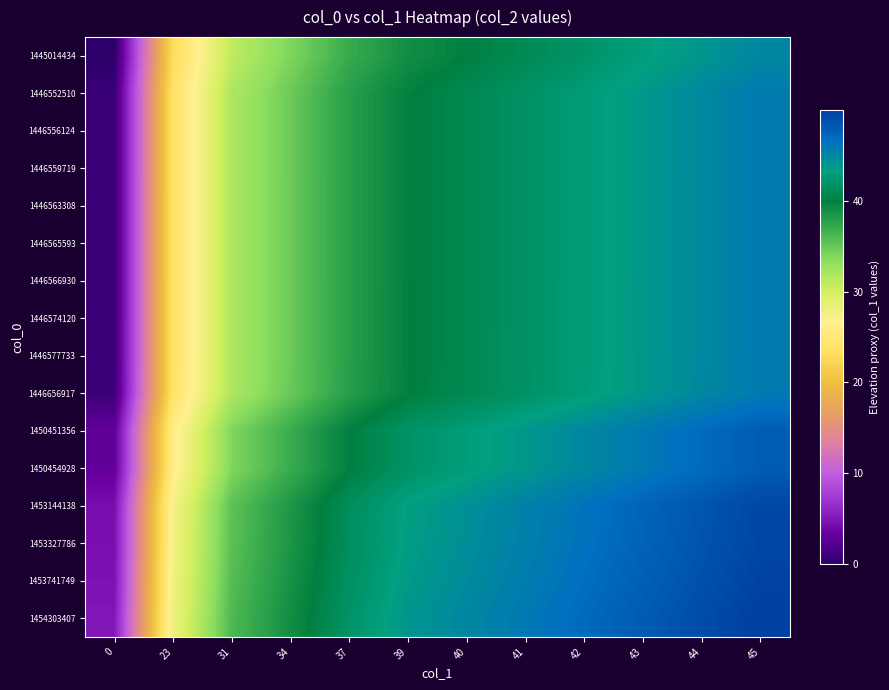

Reading left to right, list all the values displayed in this chart.

1445014434: 0=0.0	23=23.0	31=31.0	34=34.0	37=37.0	39=39.0	40=40.0	41=41.0	42=42.0	43=43.0	44=44.0	45=45.0
1446552510: 0=0.8	23=23.8	31=31.8	34=34.8	37=37.8	39=39.8	40=40.8	41=41.8	42=42.8	43=43.8	44=44.8	45=45.8
1446556124: 0=0.8	23=23.8	31=31.8	34=34.8	37=37.8	39=39.8	40=40.8	41=41.8	42=42.8	43=43.8	44=44.8	45=45.8
1446559719: 0=0.8	23=23.8	31=31.8	34=34.8	37=37.8	39=39.8	40=40.8	41=41.8	42=42.8	43=43.8	44=44.8	45=45.8
1446563308: 0=0.8	23=23.8	31=31.8	34=34.8	37=37.8	39=39.8	40=40.8	41=41.8	42=42.8	43=43.8	44=44.8	45=45.8
1446565593: 0=0.8	23=23.8	31=31.8	34=34.8	37=37.8	39=39.8	40=40.8	41=41.8	42=42.8	43=43.8	44=44.8	45=45.8
1446566930: 0=0.8	23=23.8	31=31.8	34=34.8	37=37.8	39=39.8	40=40.8	41=41.8	42=42.8	43=43.8	44=44.8	45=45.8
1446574120: 0=0.8	23=23.8	31=31.8	34=34.8	37=37.8	39=39.8	40=40.8	41=41.8	42=42.8	43=43.8	44=44.8	45=45.8
1446577733: 0=0.8	23=23.8	31=31.8	34=34.8	37=37.8	39=39.8	40=40.8	41=41.8	42=42.8	43=43.8	44=44.8	45=45.8
1446656917: 0=0.9	23=23.9	31=31.9	34=34.9	37=37.9	39=39.9	40=40.9	41=41.9	42=42.9	43=43.9	44=44.9	45=45.9
1450451356: 0=2.9	23=25.9	31=33.9	34=36.9	37=39.9	39=41.9	40=42.9	41=43.9	42=44.9	43=45.9	44=46.9	45=47.9
1450454928: 0=2.9	23=25.9	31=33.9	34=36.9	37=39.9	39=41.9	40=42.9	41=43.9	42=44.9	43=45.9	44=46.9	45=47.9
1453144138: 0=4.4	23=27.4	31=35.4	34=38.4	37=41.4	39=43.4	40=44.4	41=45.4	42=46.4	43=47.4	44=48.4	45=49.4
1453327786: 0=4.5	23=27.5	31=35.5	34=38.5	37=41.5	39=43.5	40=44.5	41=45.5	42=46.5	43=47.5	44=48.5	45=49.5
1453741749: 0=4.7	23=27.7	31=35.7	34=38.7	37=41.7	39=43.7	40=44.7	41=45.7	42=46.7	43=47.7	44=48.7	45=49.7
1454303407: 0=5.0	23=28.0	31=36.0	34=39.0	37=42.0	39=44.0	40=45.0	41=46.0	42=47.0	43=48.0	44=49.0	45=50.0